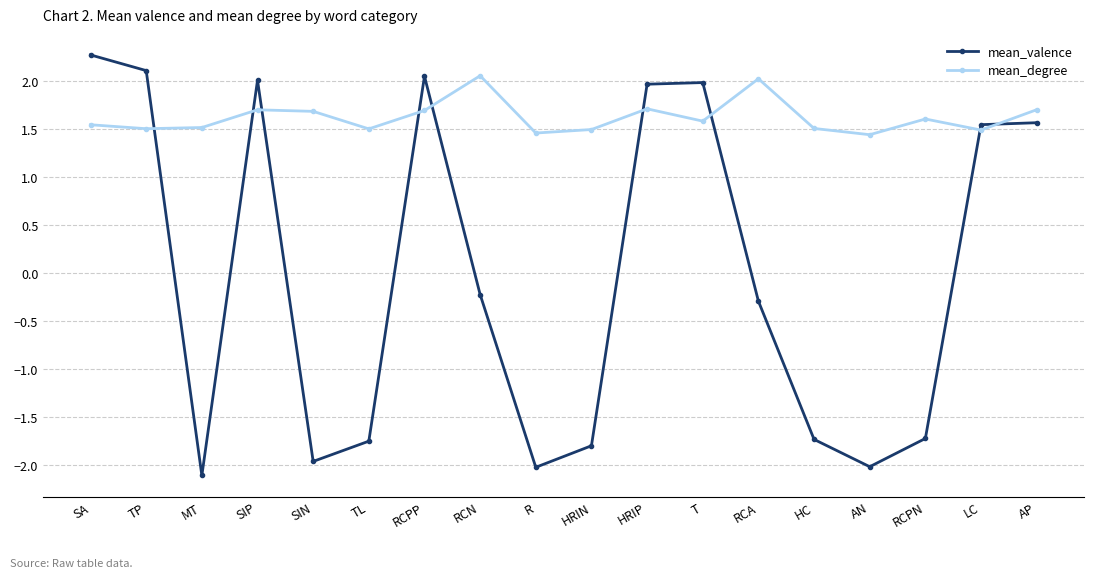

Count the number of data series in this chart.

2